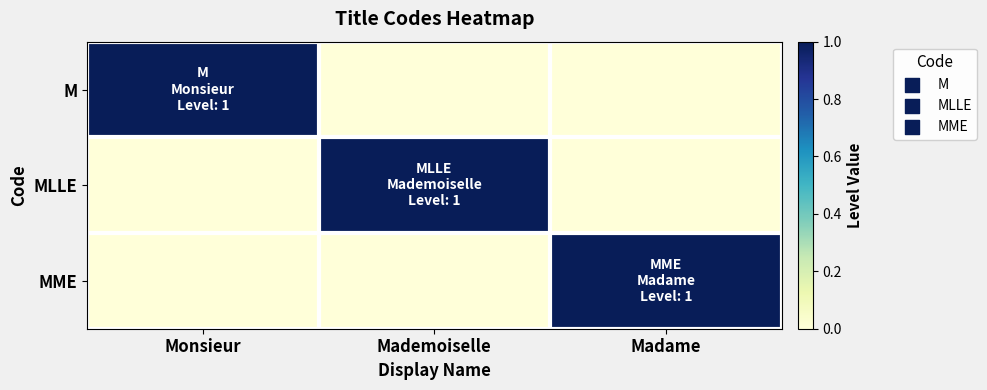

What is the total value across all series at Monsieur?

1